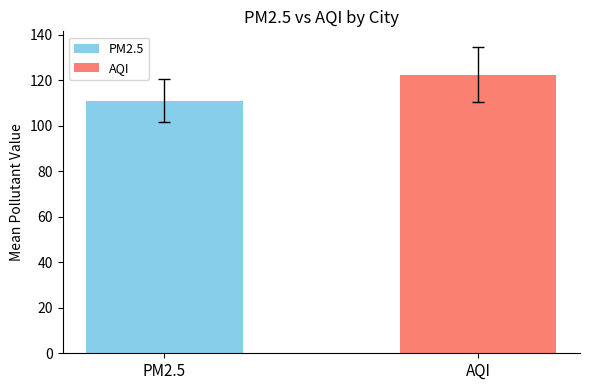

What is the maximum value shown in the chart?

122.5